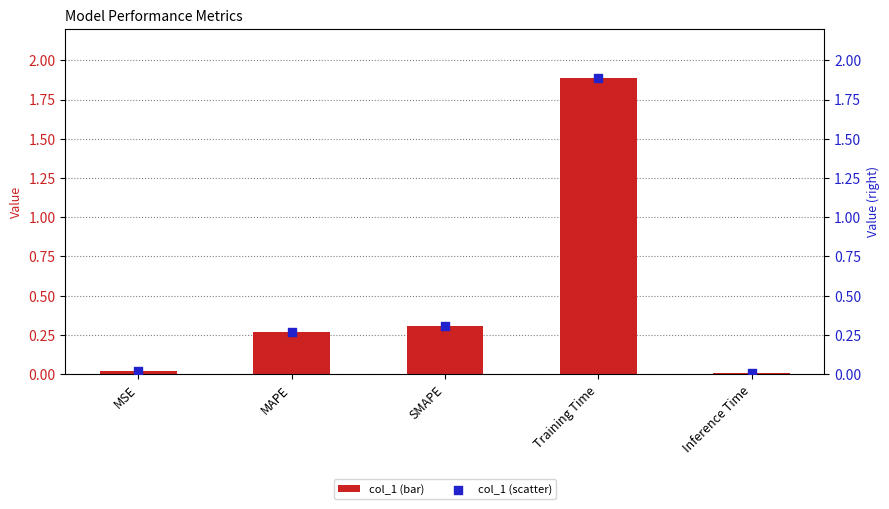

Which series reaches the maximum Y coordinate?

col_1